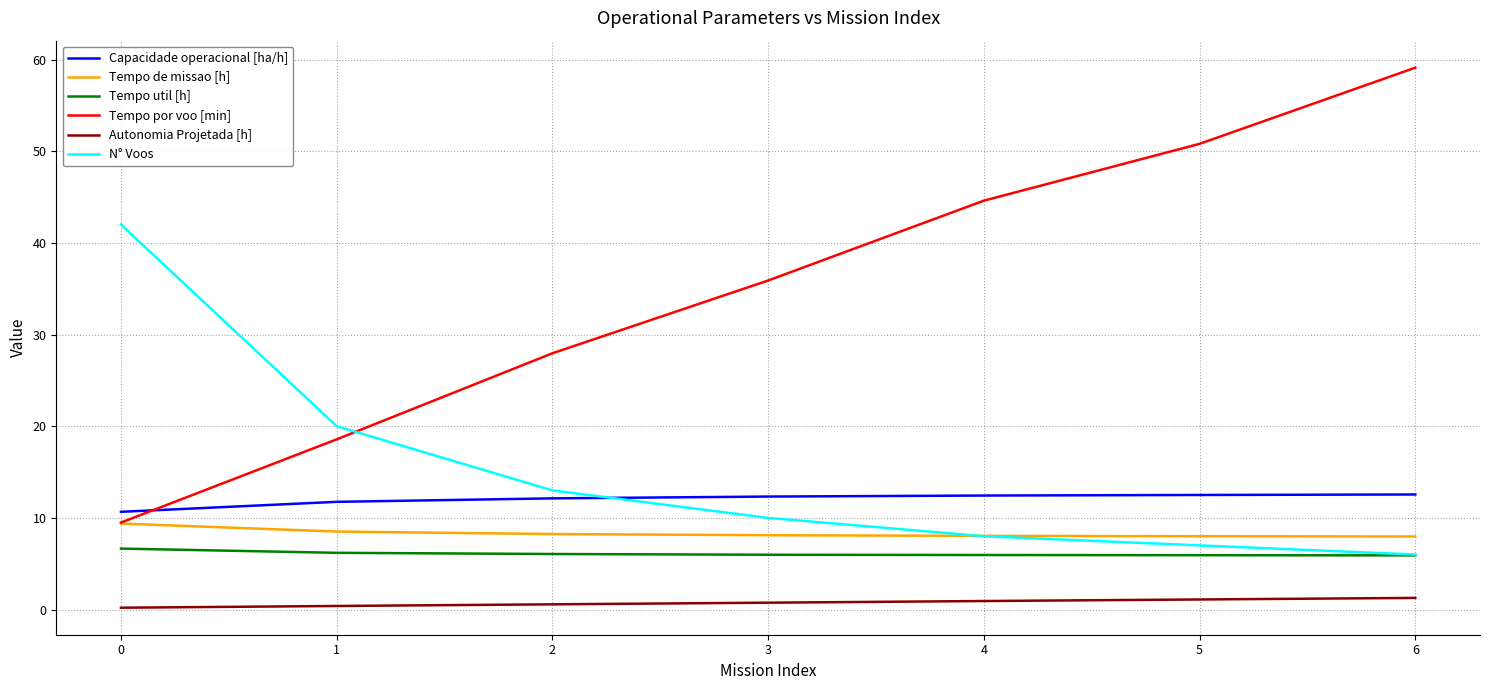

What is the maximum value shown in the chart?

59.1